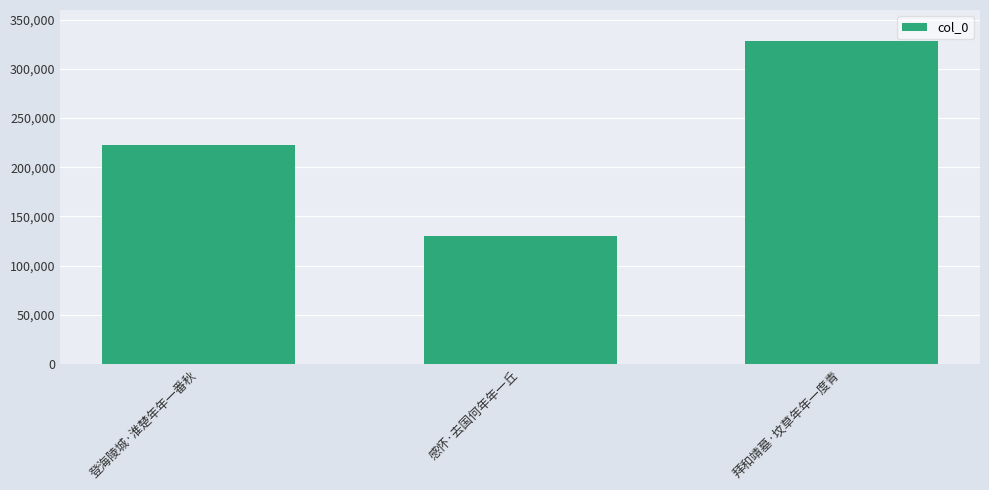

Which has a higher value, 感怀·去国何年年一丘 or 拜和靖墓·坟草年年一度青?

拜和靖墓·坟草年年一度青